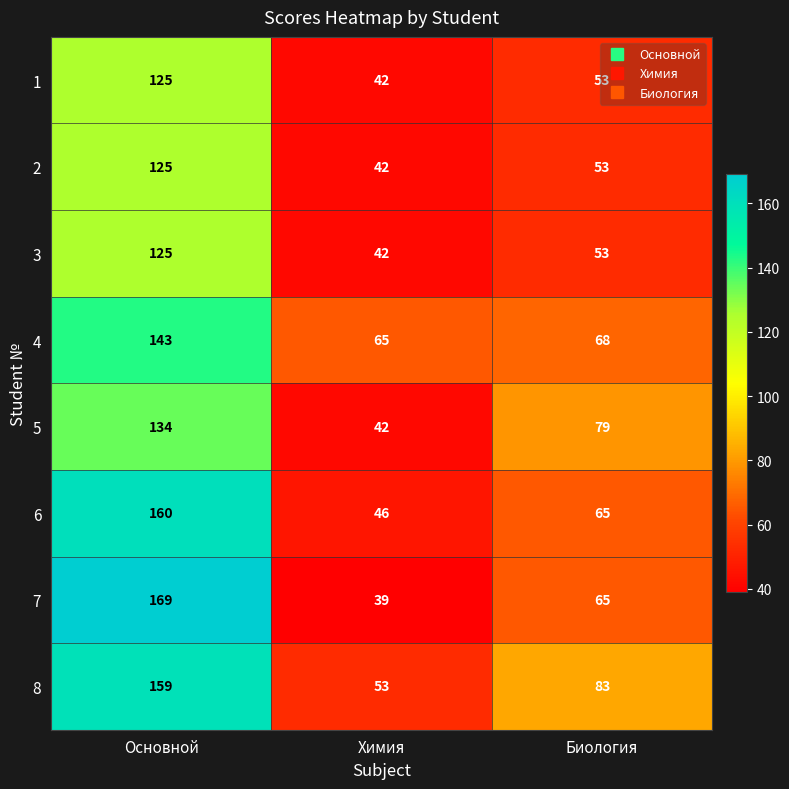

Which category has the lowest value in the 2 series?

Химия